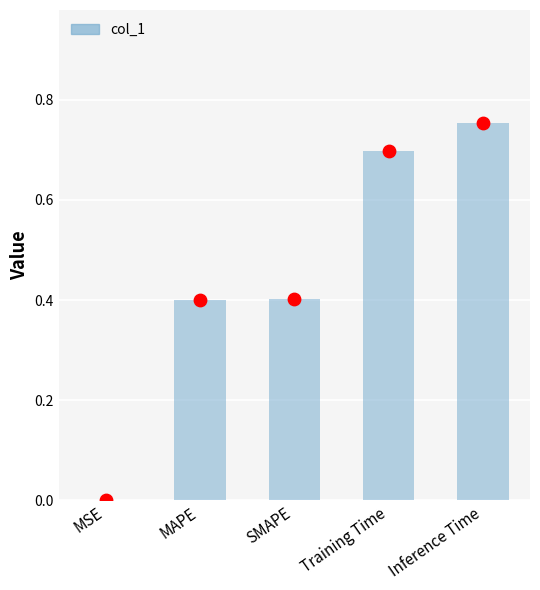

What is the change in value from SMAPE to Training Time?

+0.3